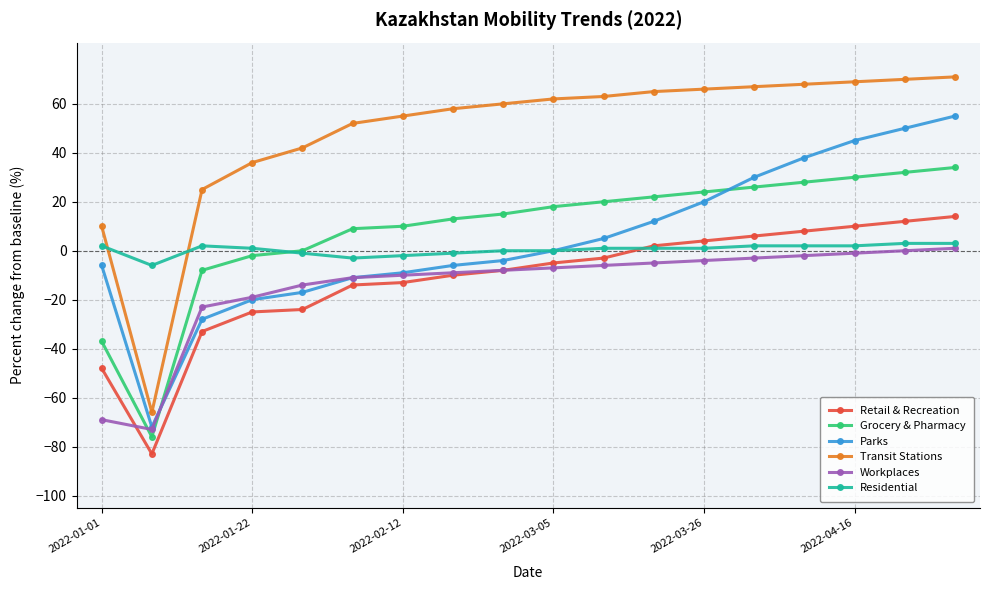

True or false: Workplaces and Transit Stations intersect in this chart.

False